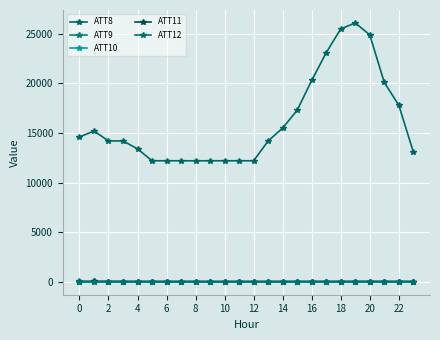

After their last crossing, which series has the higher values: ATT9 or ATT10?

ATT9